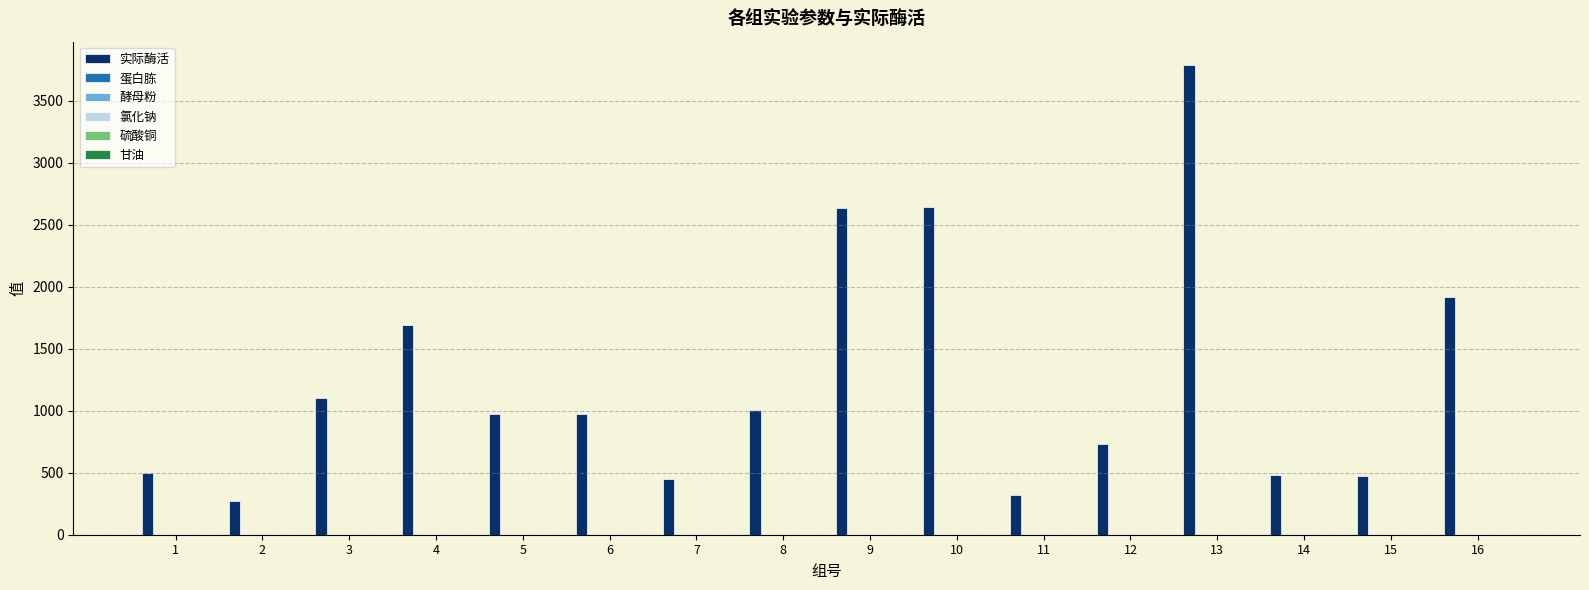

Which series has the largest total across all categories?

实际酶活